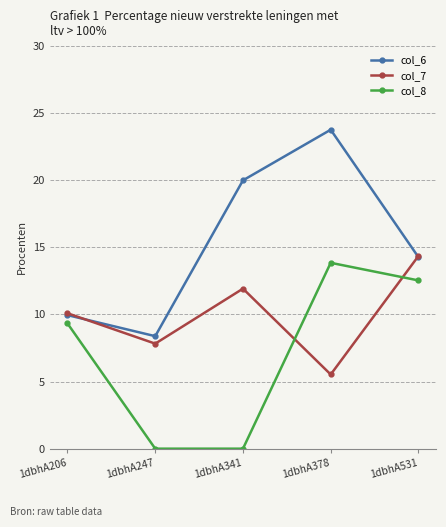

Does the chart have visible grid lines?

Yes